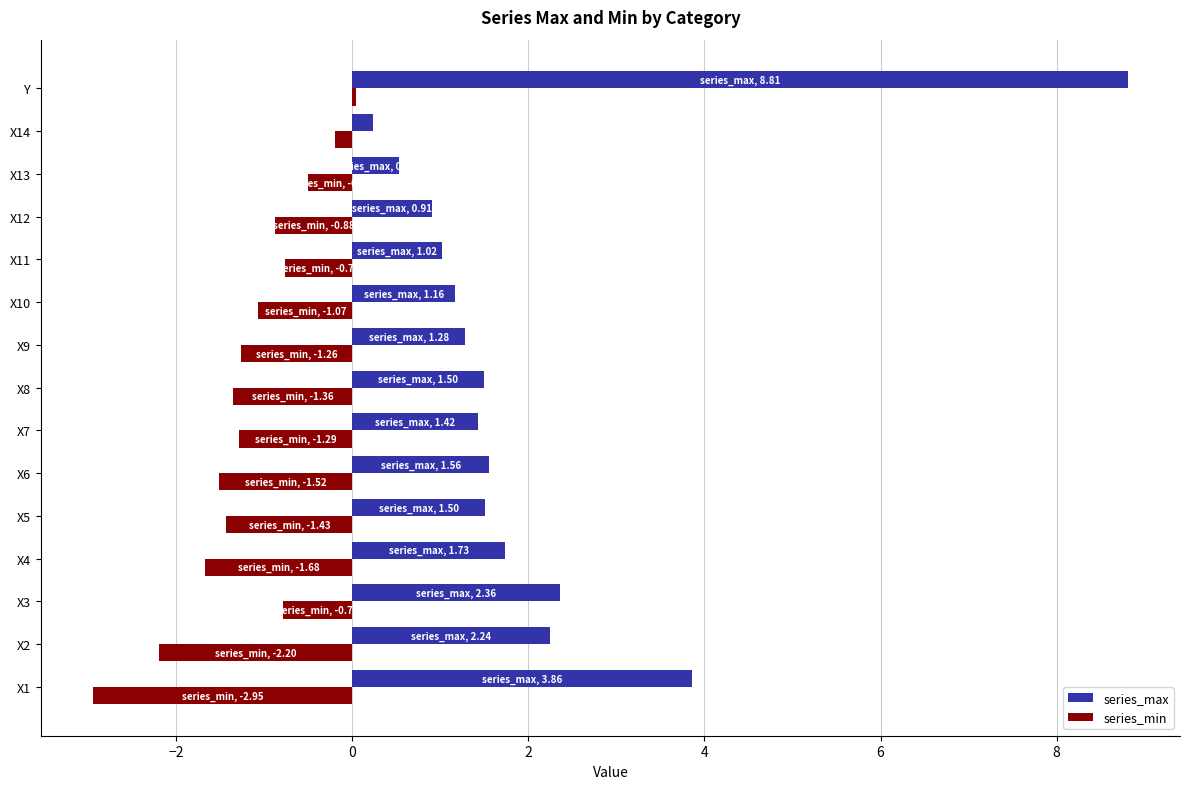

What is the highest value of the series_max series?

8.8